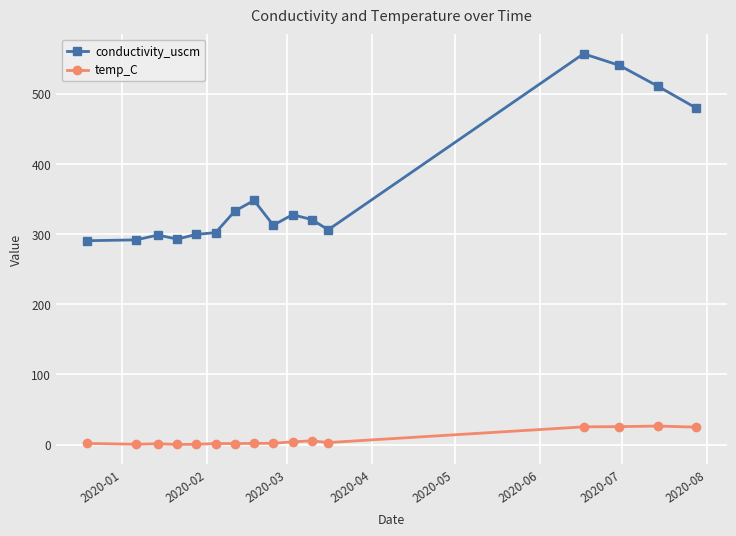

What is the maximum value for temp_C?

26.3